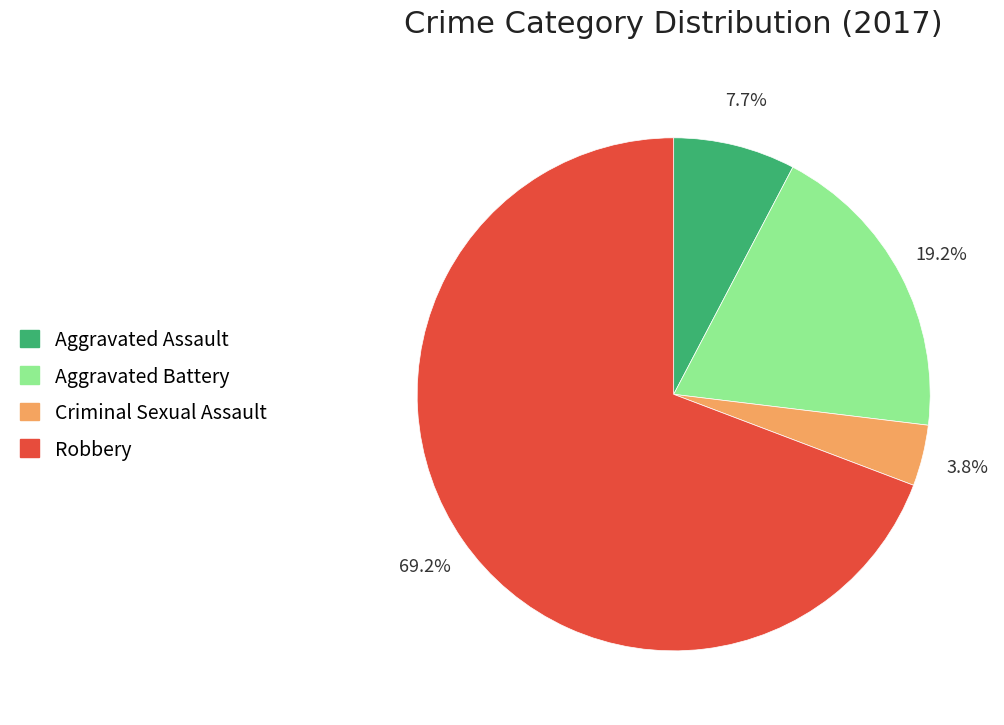

What percentage is NOT represented by Aggravated Assault?

92.3%